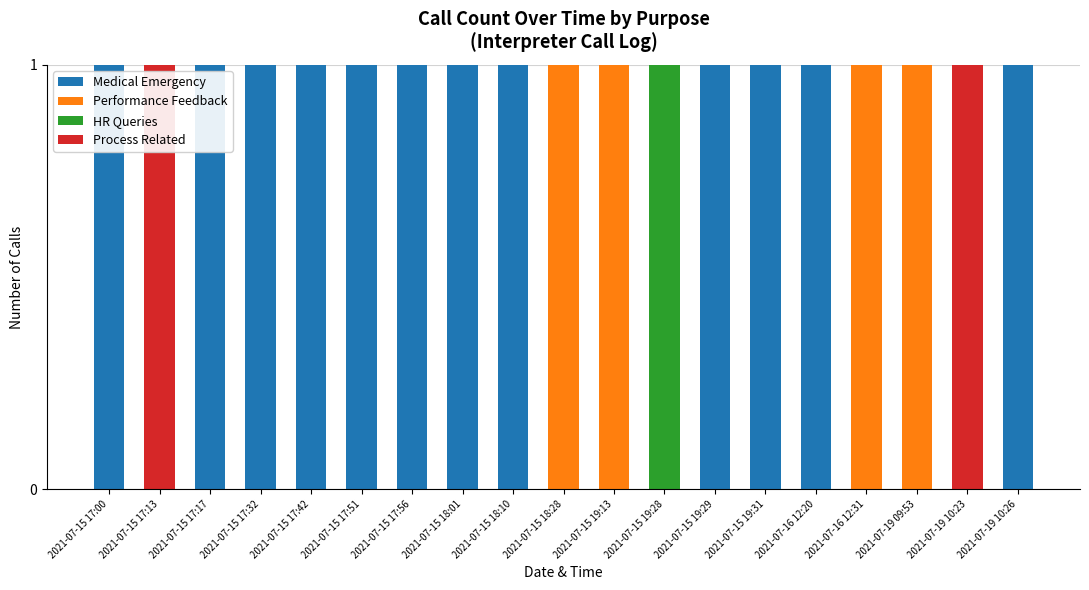

The Medical Emergency series shows 1 at 2021-07-15 17:32. True or false?

True